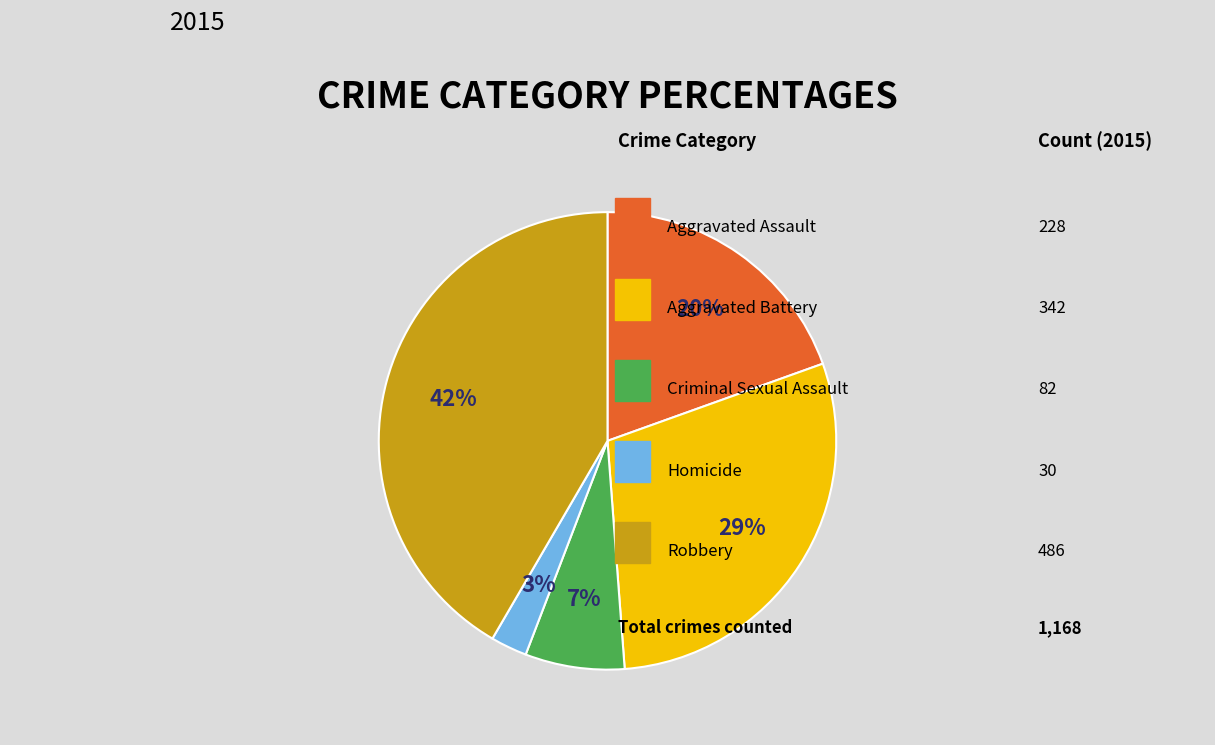

To the nearest percent, what is the difference between the largest and smallest slice percentages?

39%